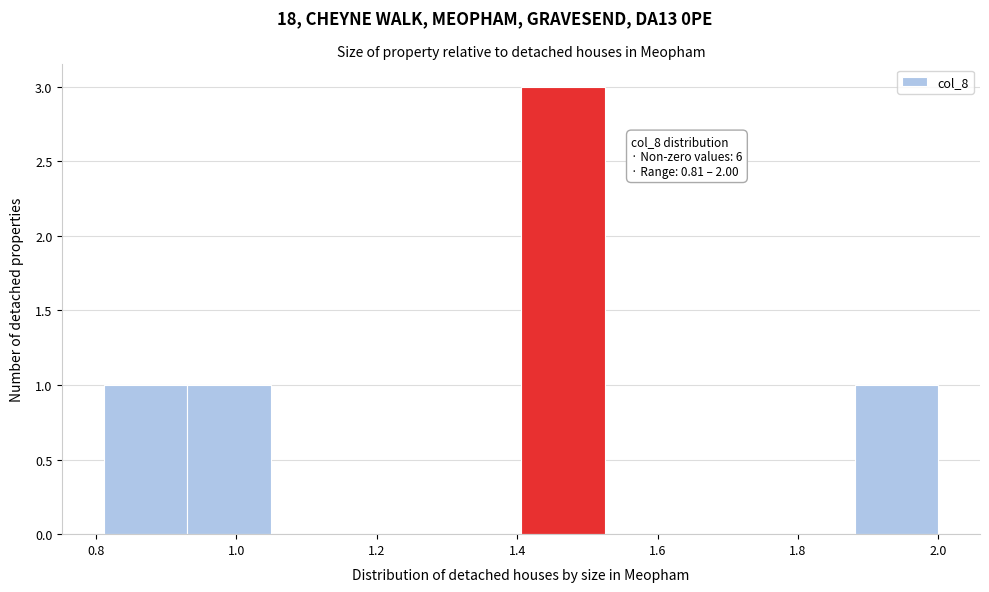

Over which range of the x-axis is the bar tallest?

1.40 to 1.52